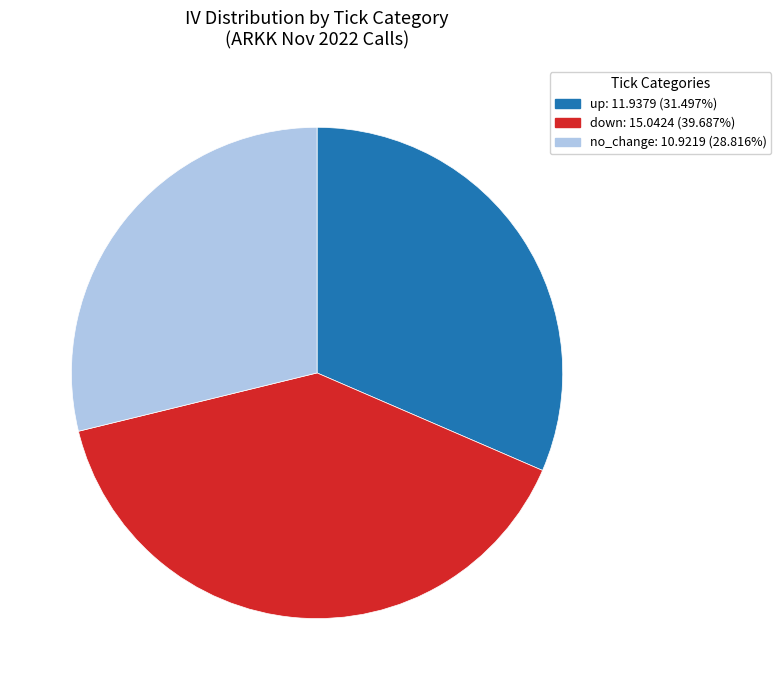

Is there any slice that represents more than half of the pie?

No